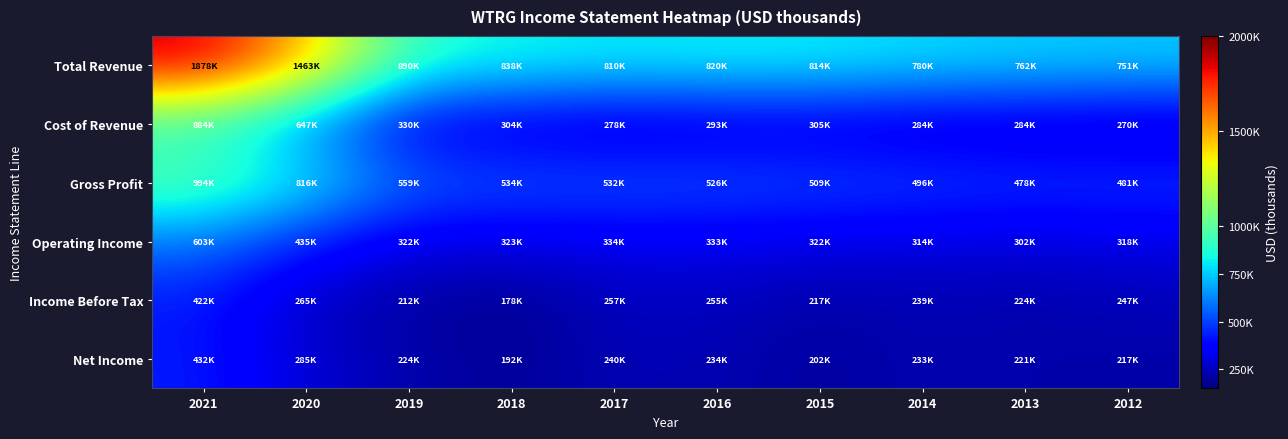

What is the difference between the highest and lowest values at 2018?

659800